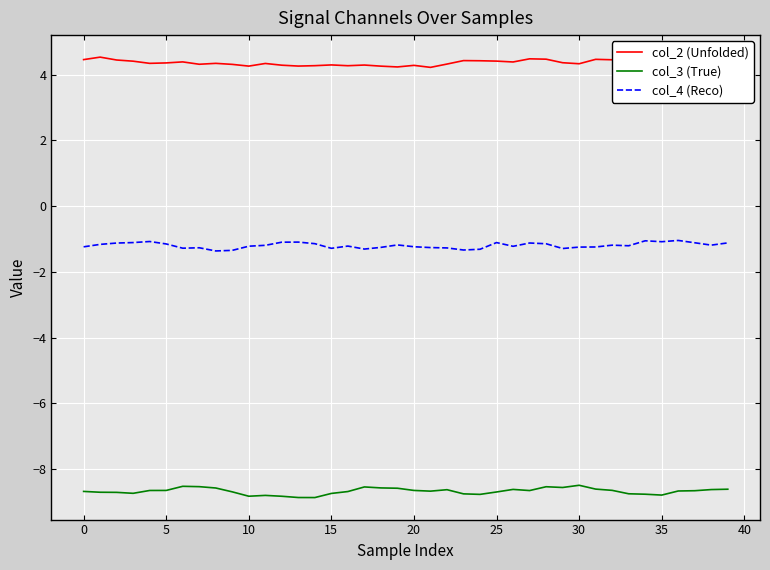

What is the difference between the maximum and second lowest values in the col_4 (Reco) series?

0.3